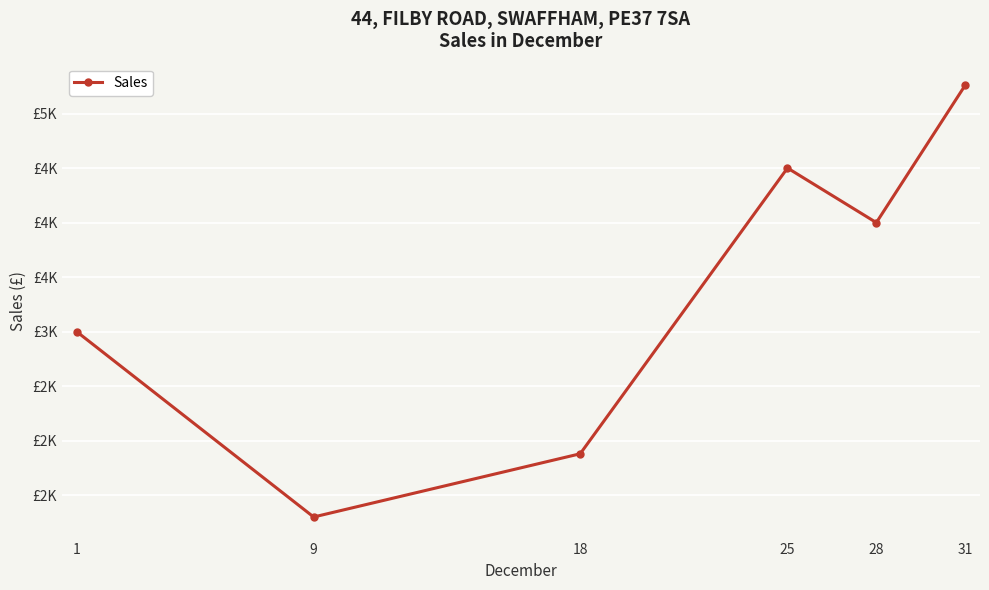

True or false: the data shows 1247.8 at 18.

False